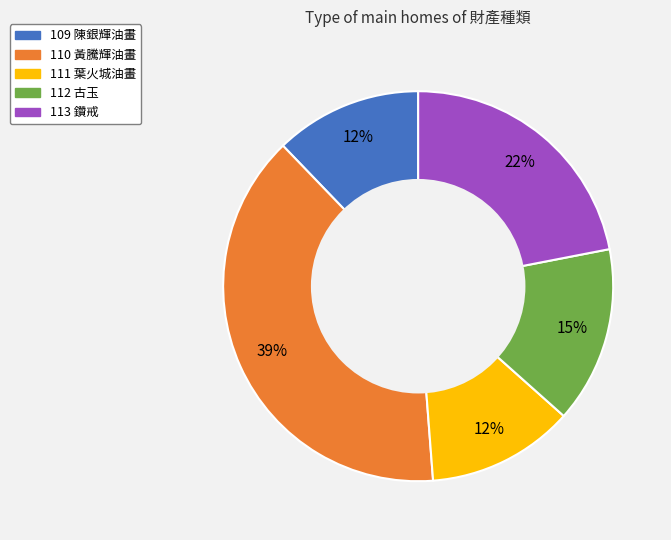

Which slice is the largest?

110 黃騰輝油畫